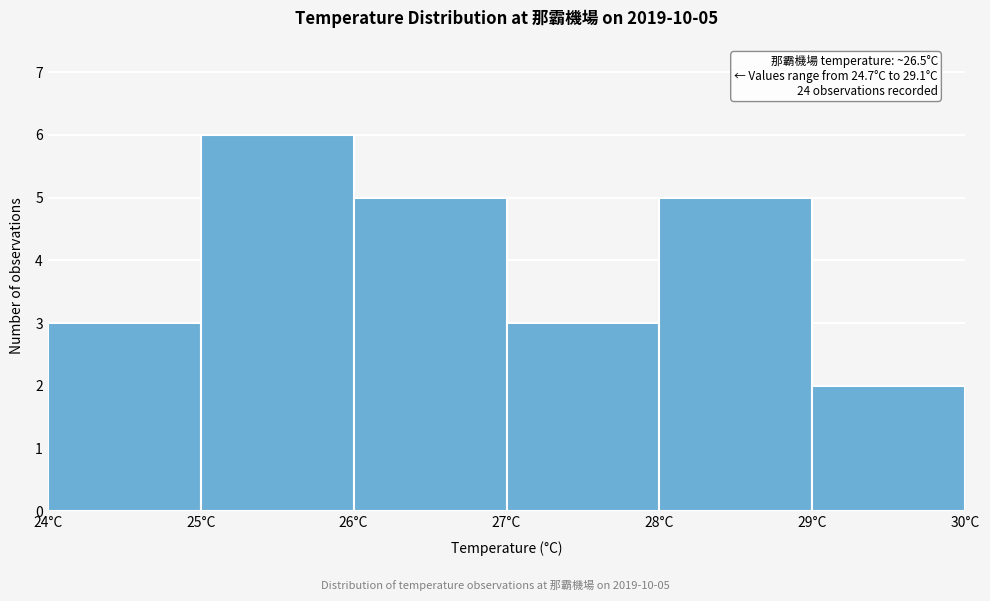

Over which range of the x-axis is the bar tallest?

25 to 26